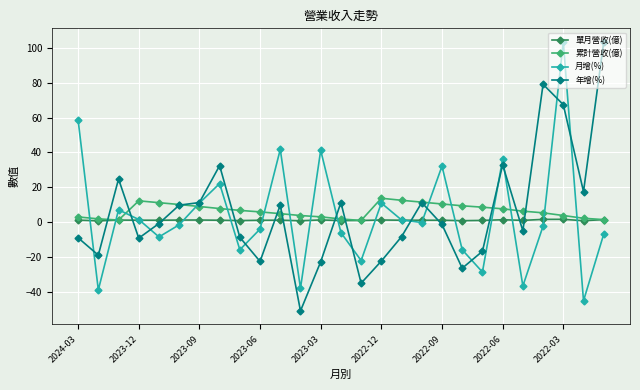

What is the minimum value shown in the chart?

-51.0